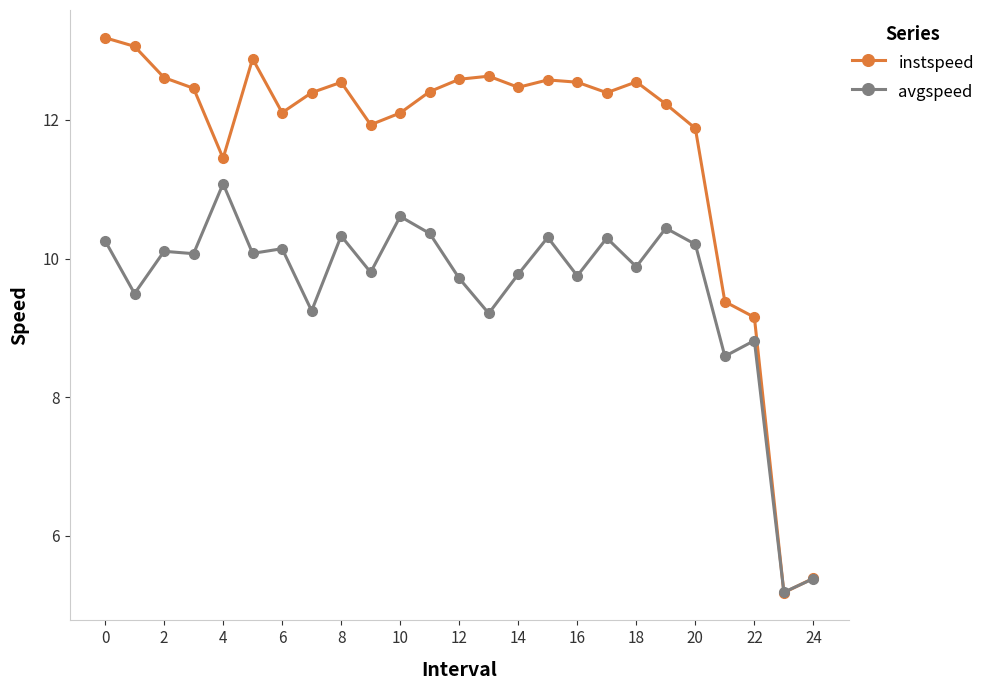

What is the value of the avgspeed point at the 17th from the left?

9.7